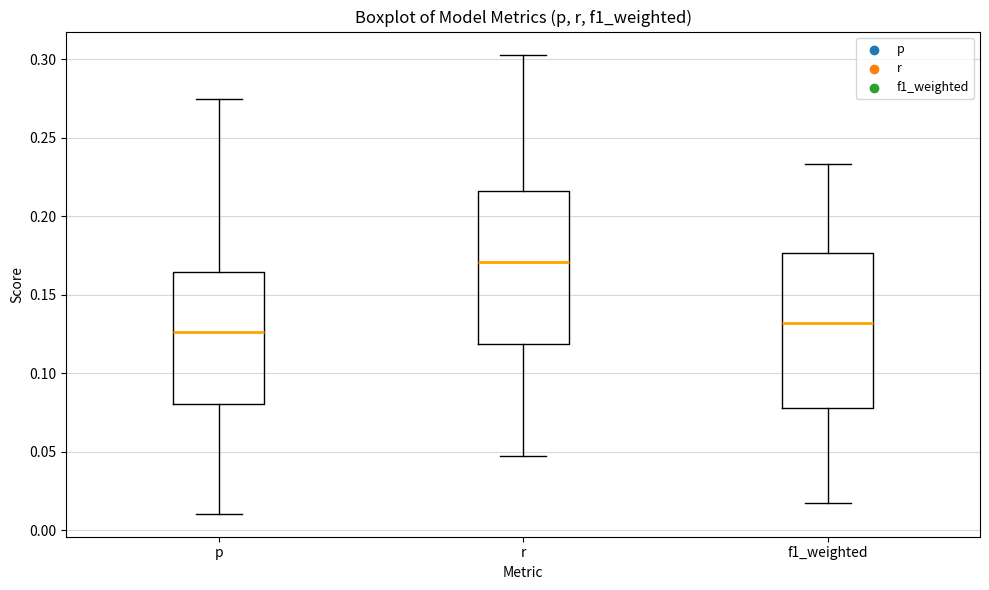

Which box's median line is the lowest?

p